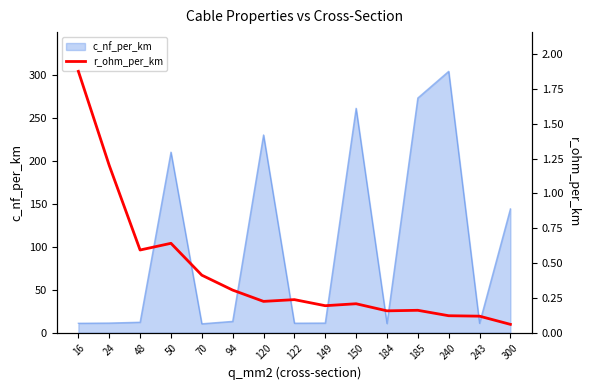

Which category has the highest value in the c_nf_per_km series?

240